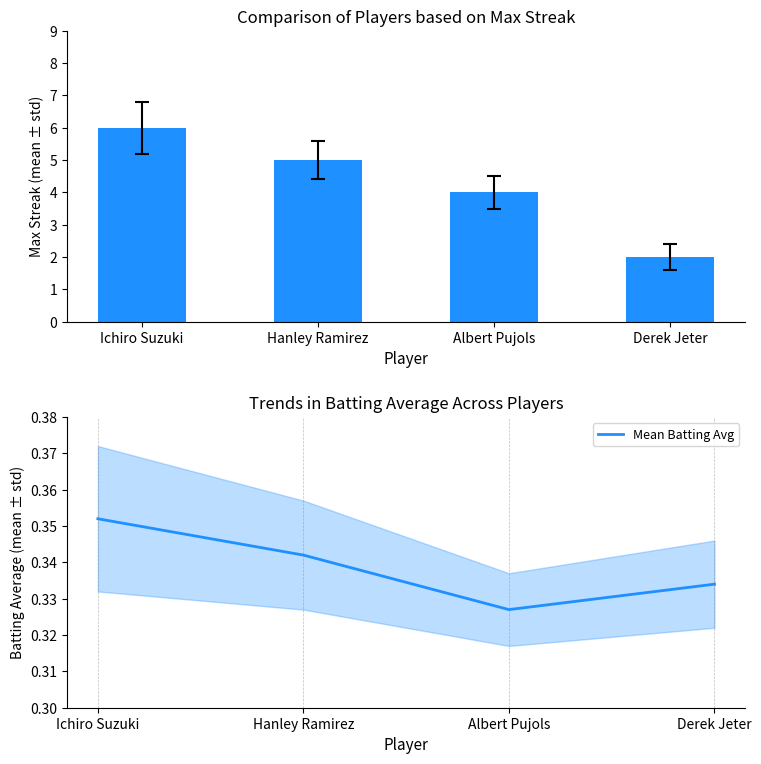

How many groups of bars are there?

4